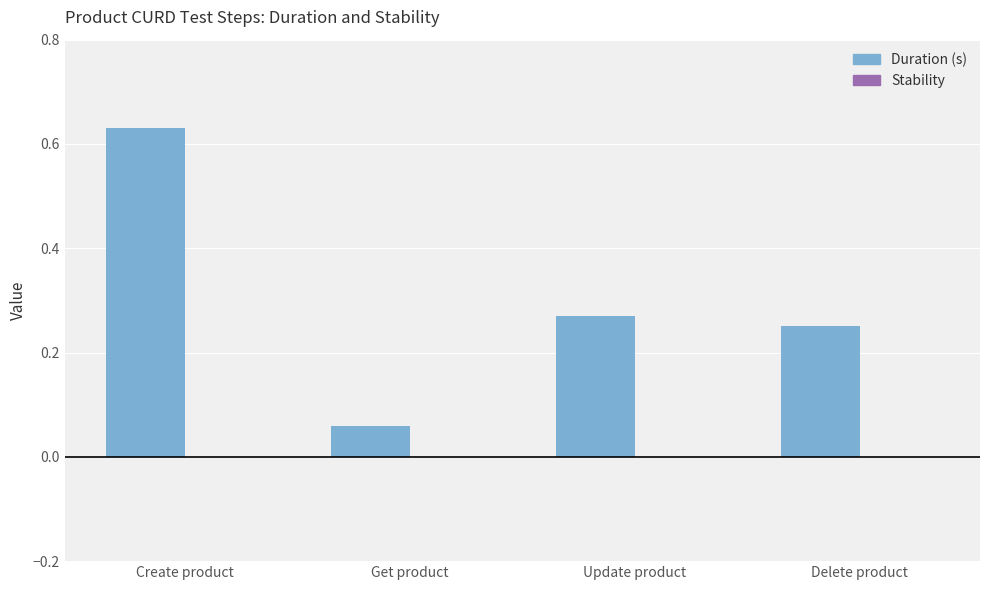

What is the label of the 2nd bar from the right?

Update product